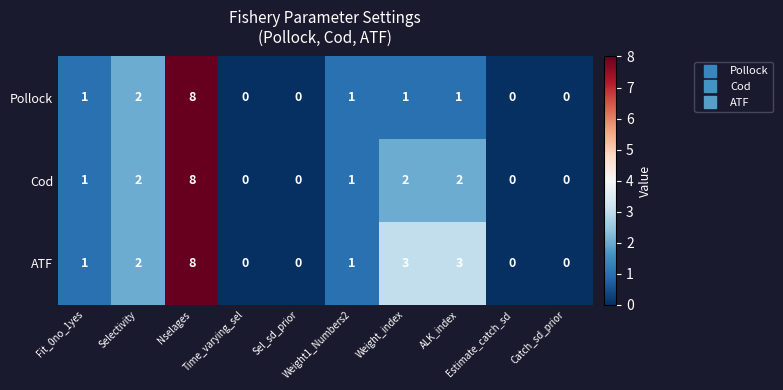

What is the maximum value for Pollock?

8